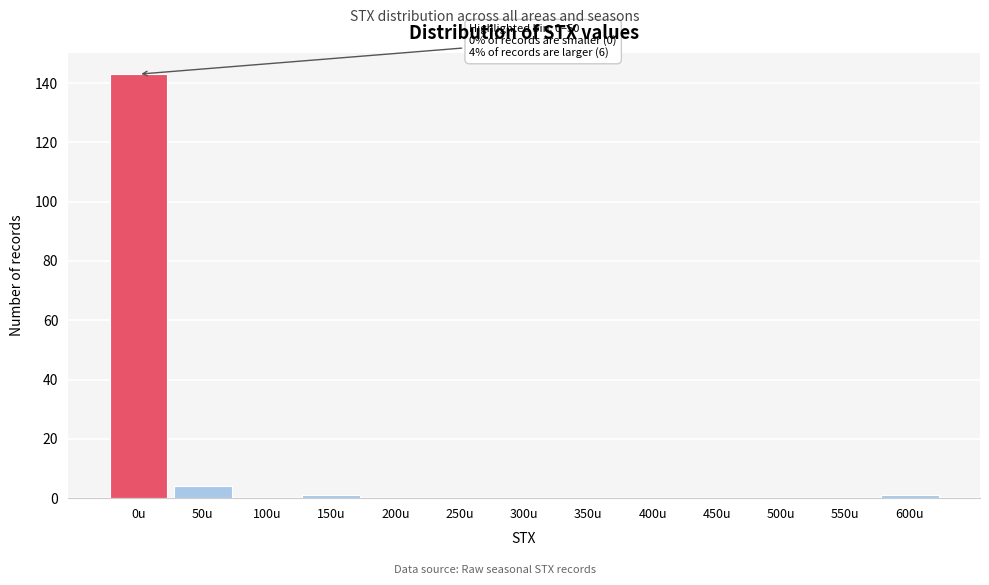

Reading left to right, list all the values displayed in this chart.

0u=143	50u=4	100u=0	150u=1	200u=0	250u=0	300u=0	350u=0	400u=0	450u=0	500u=0	550u=0	600u=1